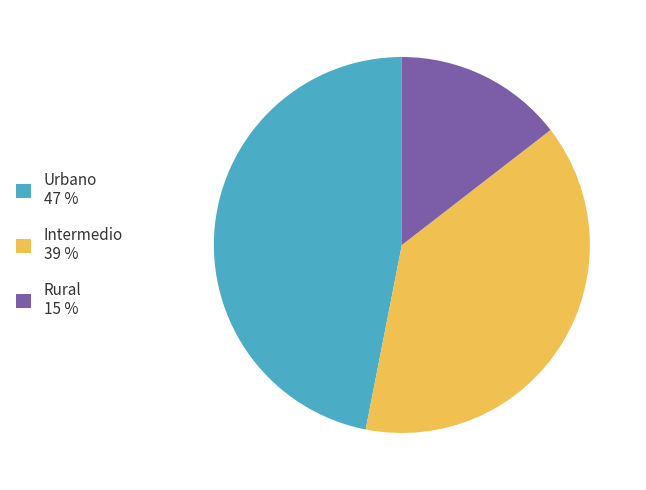

Does any single category account for the majority?

No